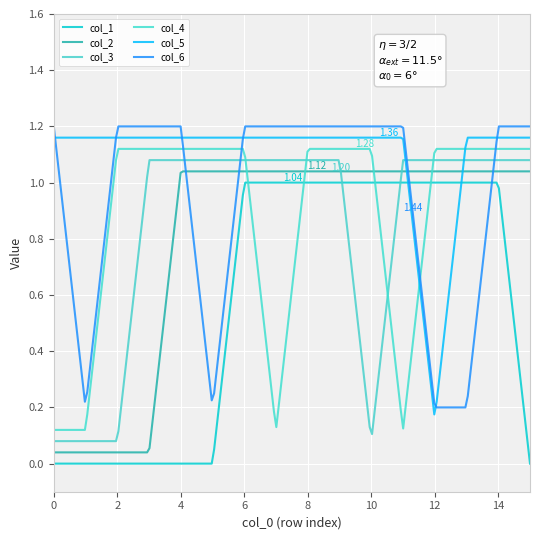

Does the chart have visible grid lines?

Yes